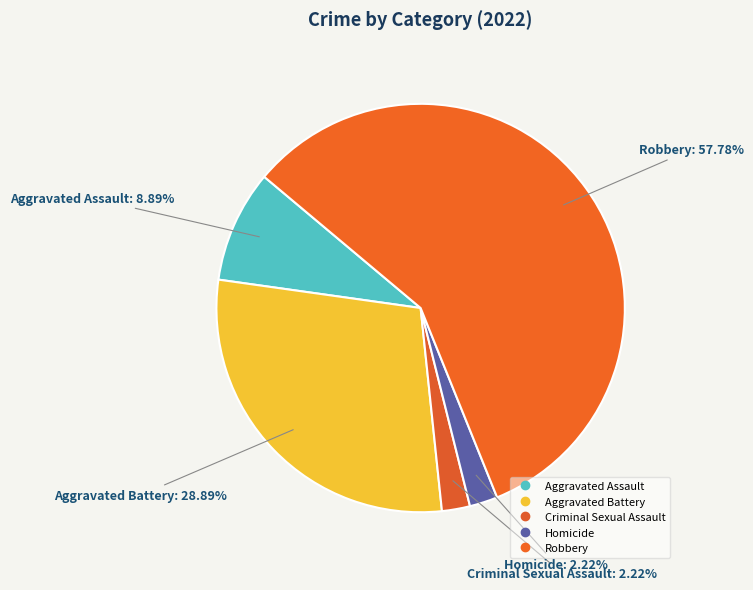

Combined, what portion of the pie is Robbery and Criminal Sexual Assault?

60.0%